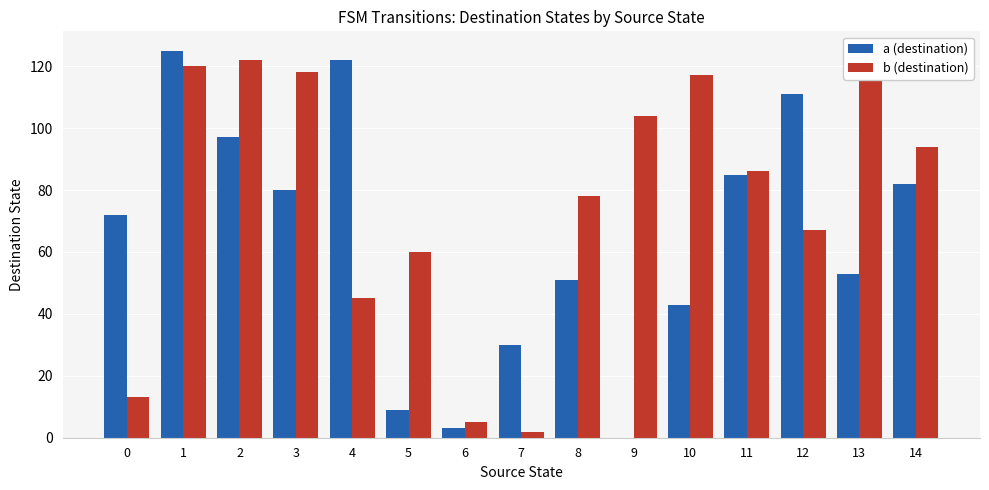

Where is a (destination) nearest to the value 62?

13